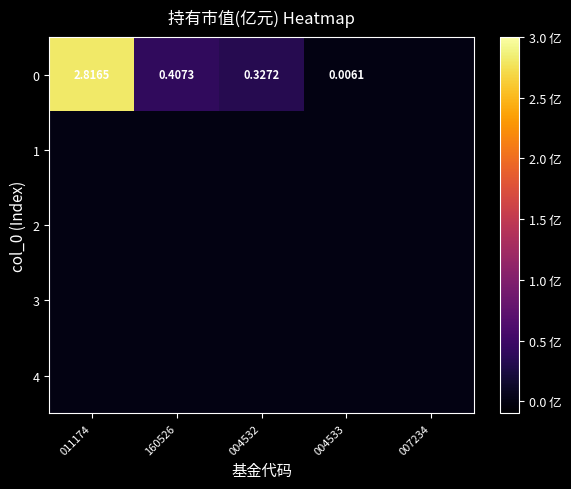

List the series in order of their peak value, lowest first.

1, 2, 3, 4, 0